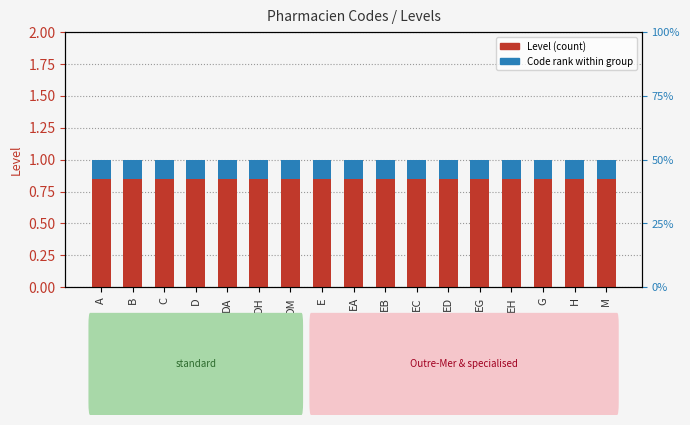

At EG, list the series in order from smallest to largest.

Code rank within group, Level (count)